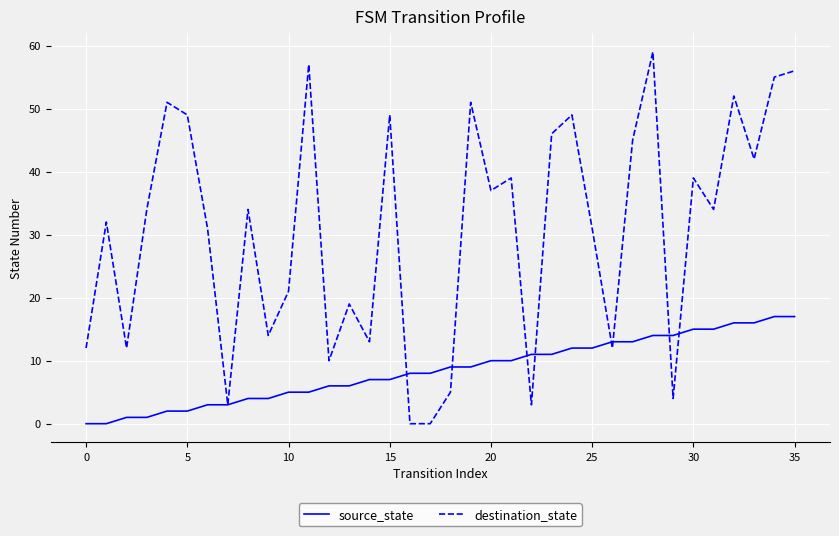

What is the difference between the maximum and minimum values in the source_state series?

17